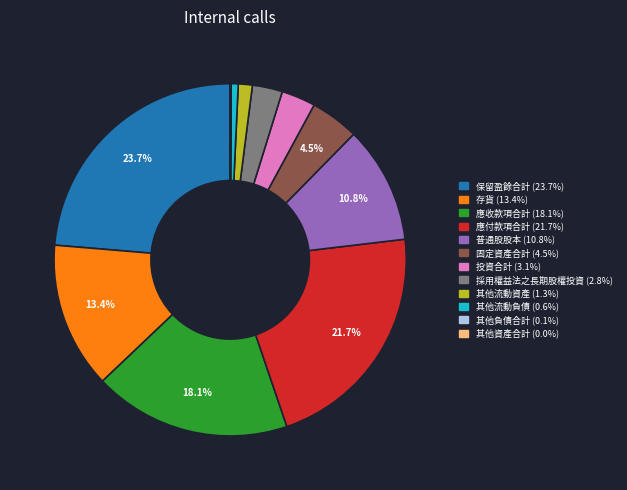

What is the ratio of the value at 存貨 to the value at 應付款項合計?

0.6